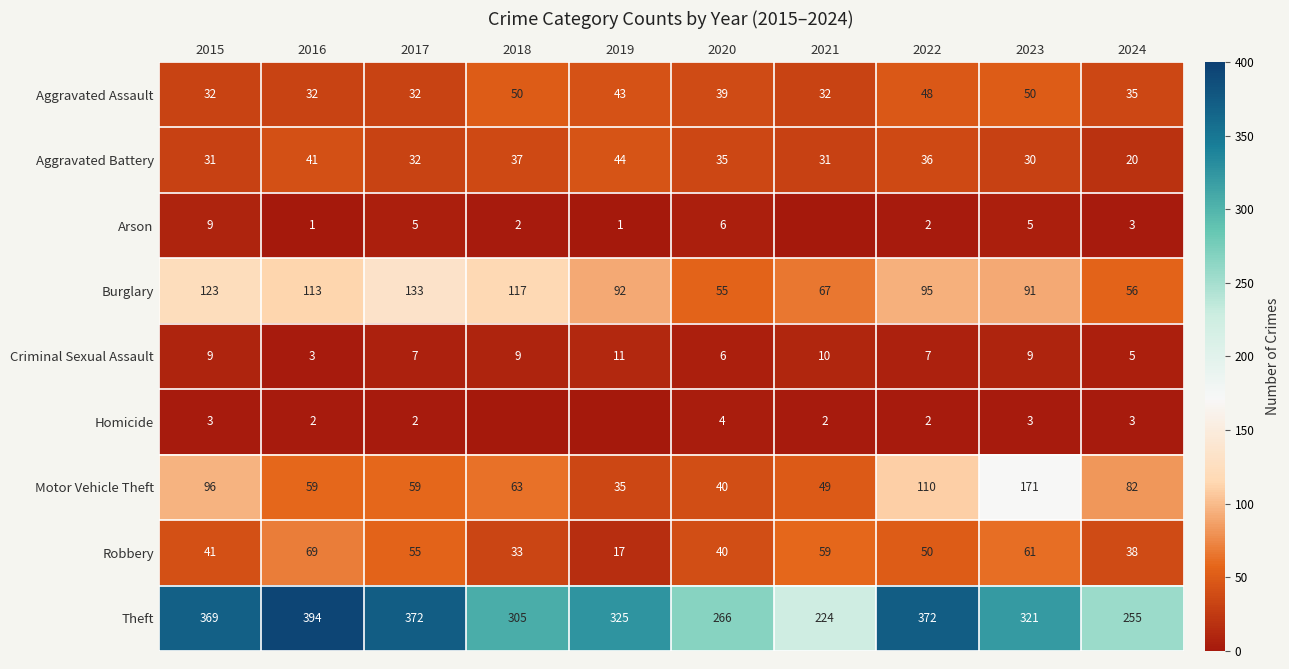

At how many categories does at least one series exceed 188?

10